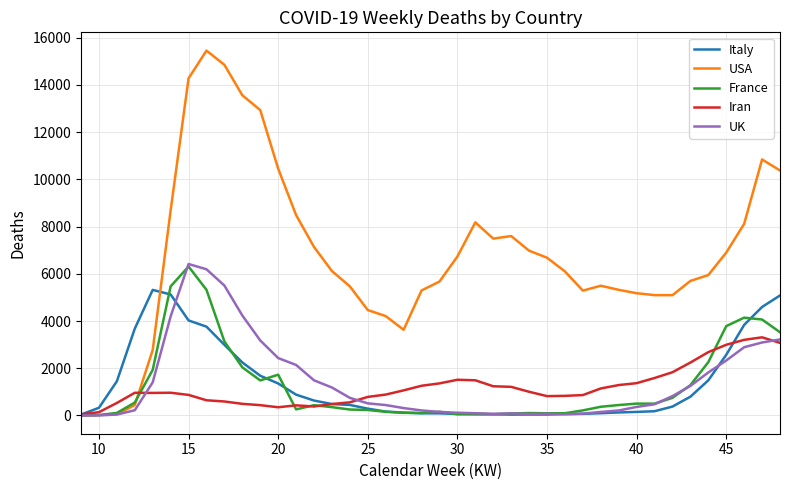

Which series has the largest range (max minus min)?

USA